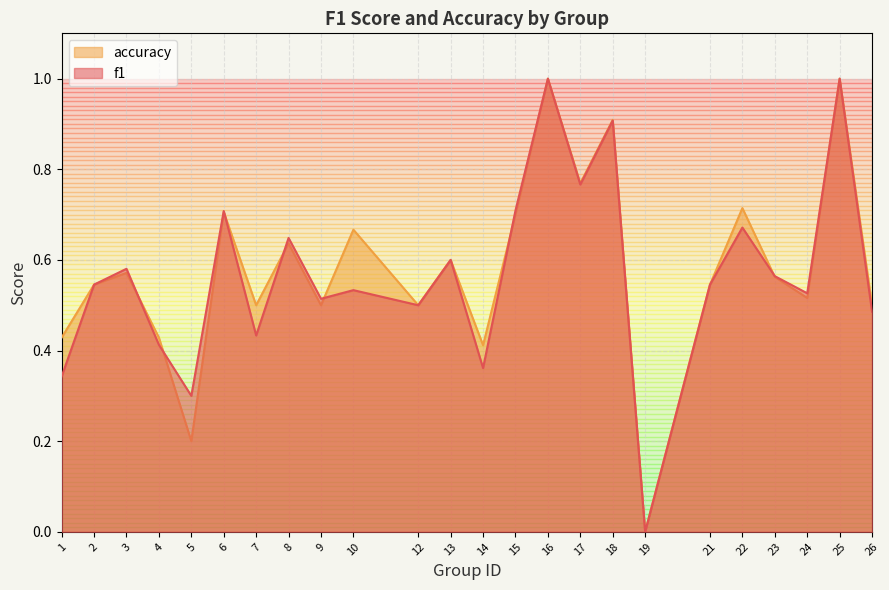

What is the difference between the maximum and minimum values in the f1 series?

1.0